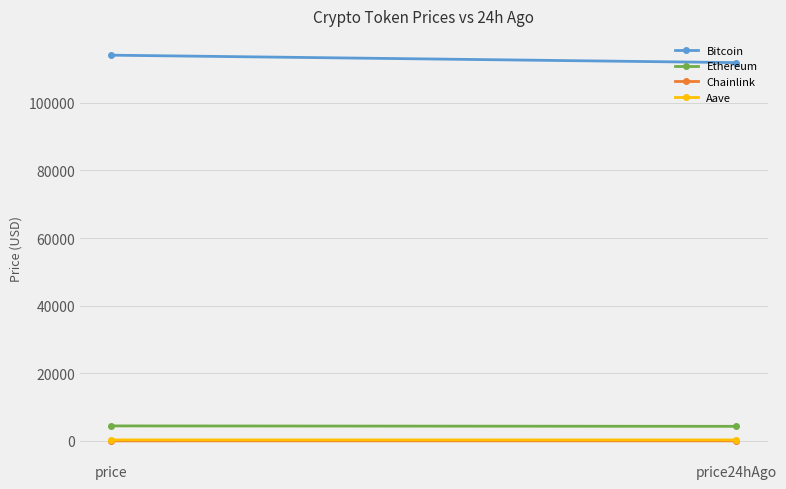

Which has a higher value, price or price24hAgo?

price